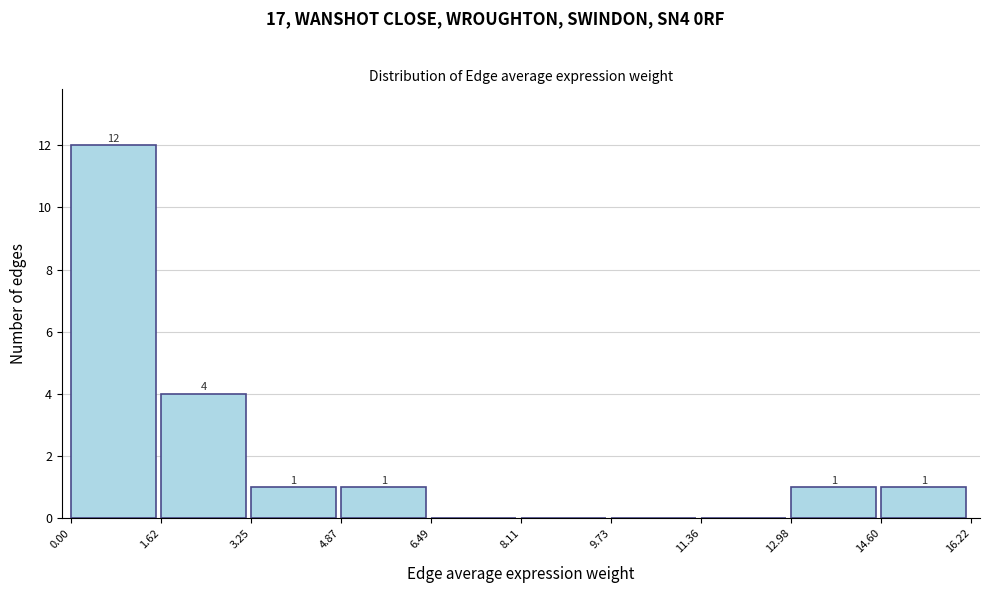

Over which range of the x-axis is the bar tallest?

0.00 to 1.62